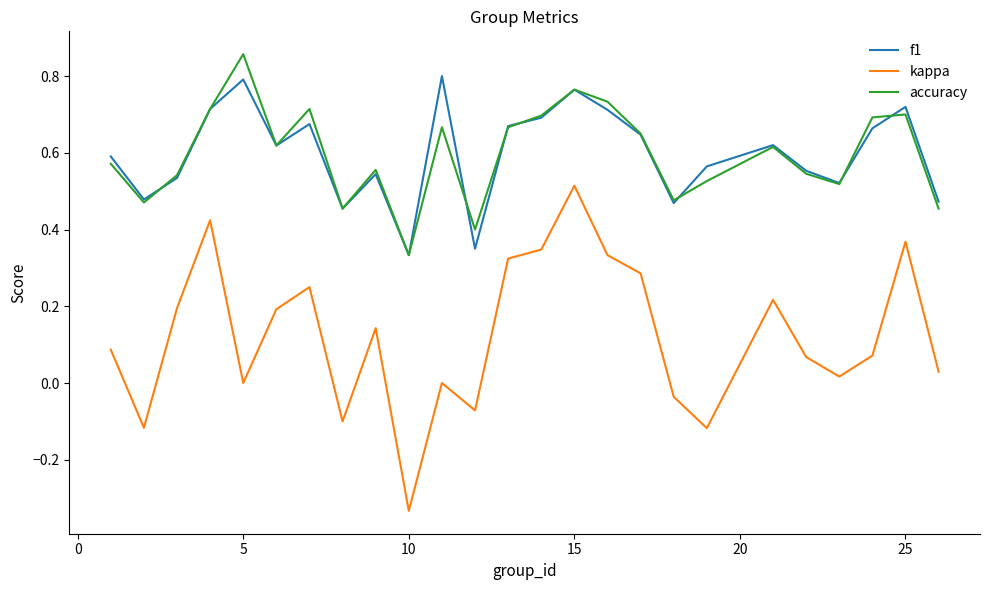

True or false: f1 and kappa intersect in this chart.

False